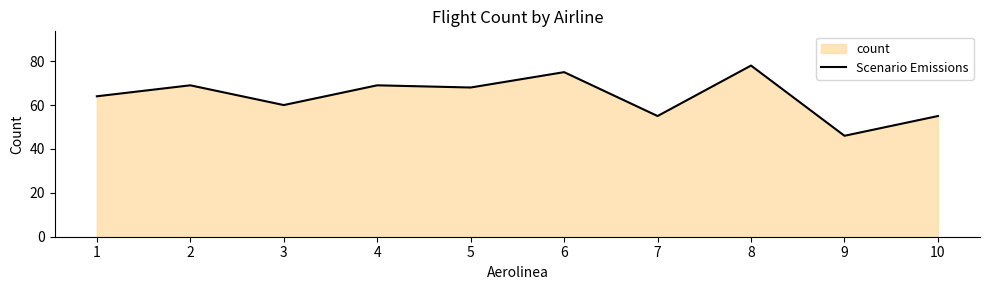

At which label is the value closest to 62?

1